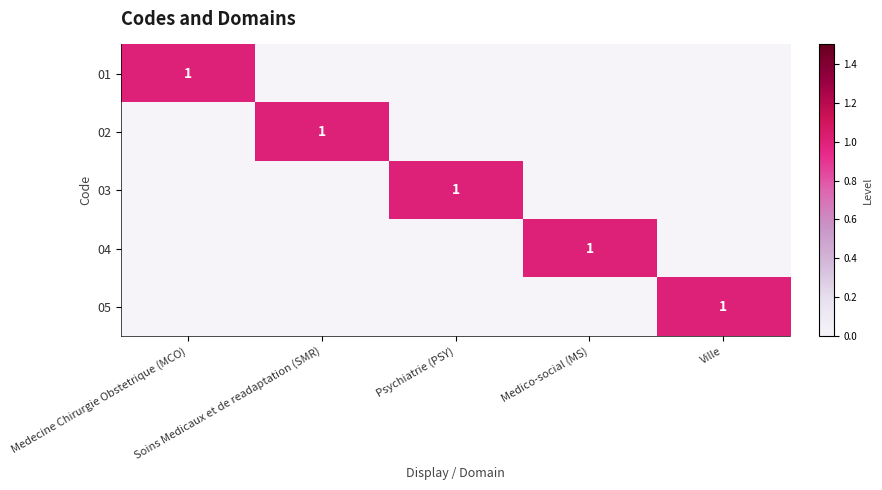

What is the difference between the highest and lowest values at Soins Medicaux et de readaptation (SMR)?

1